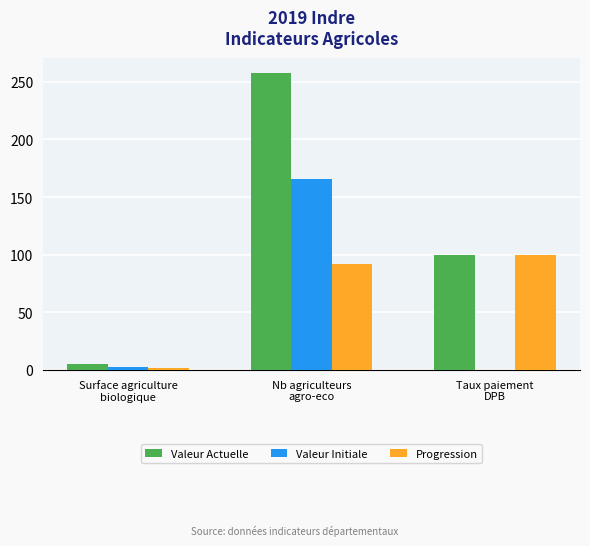

Which series has the largest total across all categories?

Valeur Actuelle